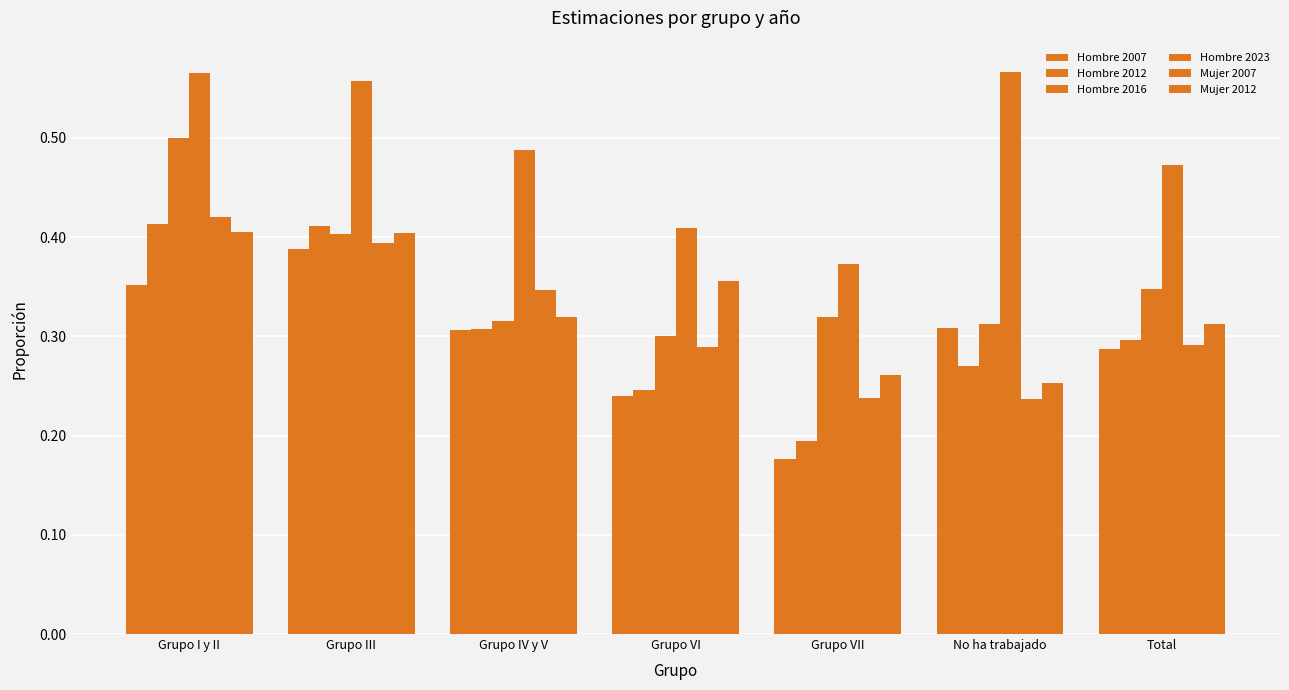

Are the bars grouped side by side (vs. stacked)?

Yes